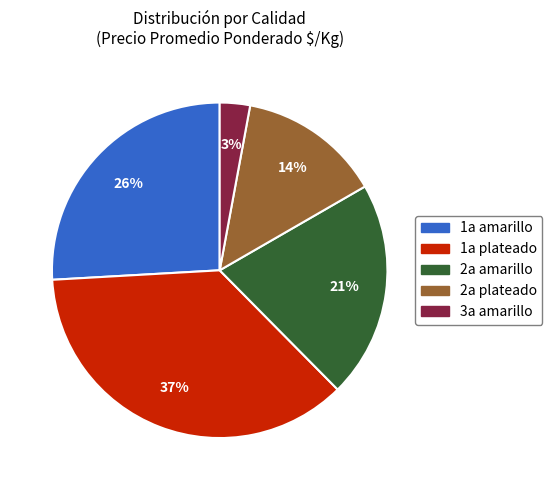

Is it true that 1a amarillo is 21% of the pie?

False